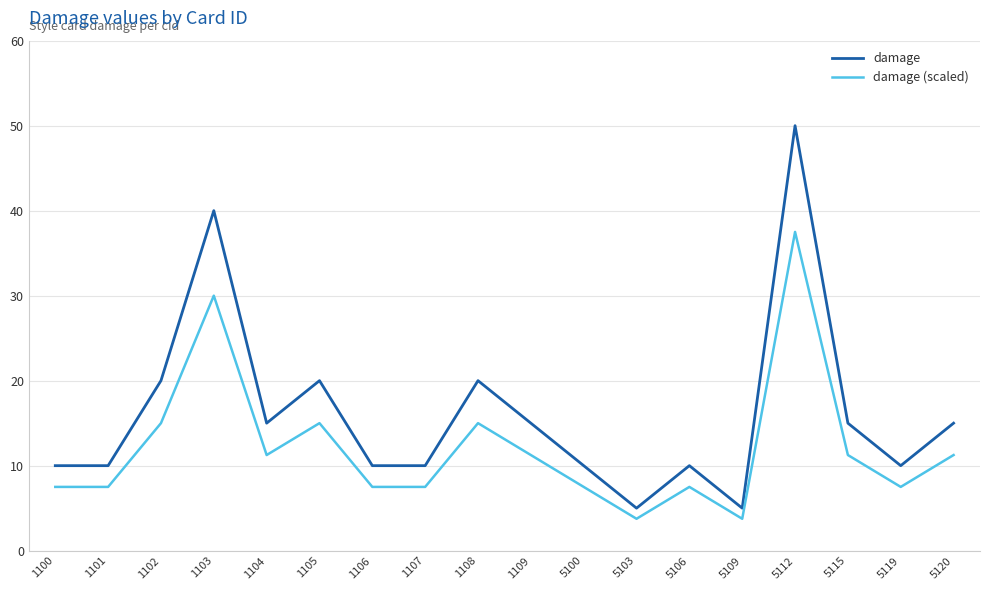

What is the spread (max minus min) of values at 1100?

2.5